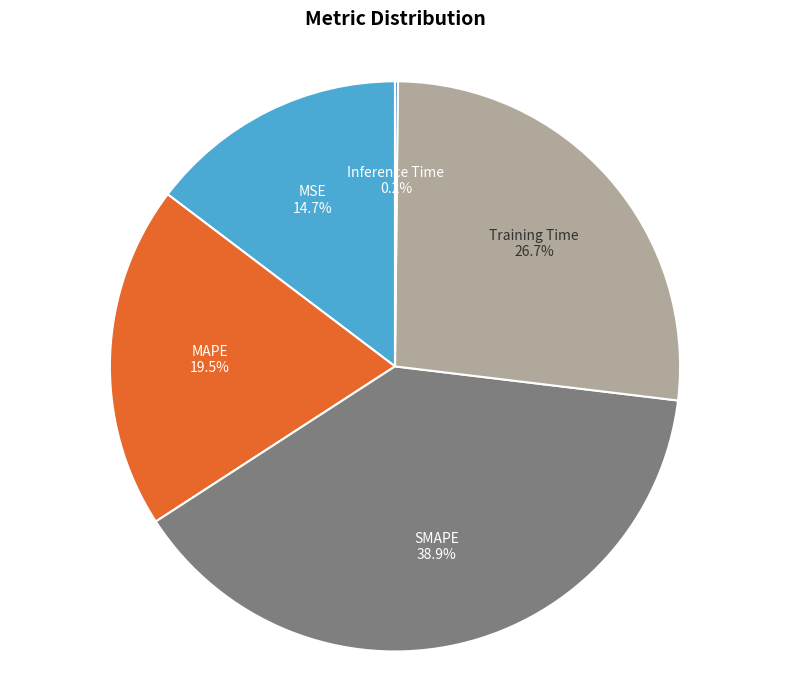

Does MSE represent more than half of the total?

No